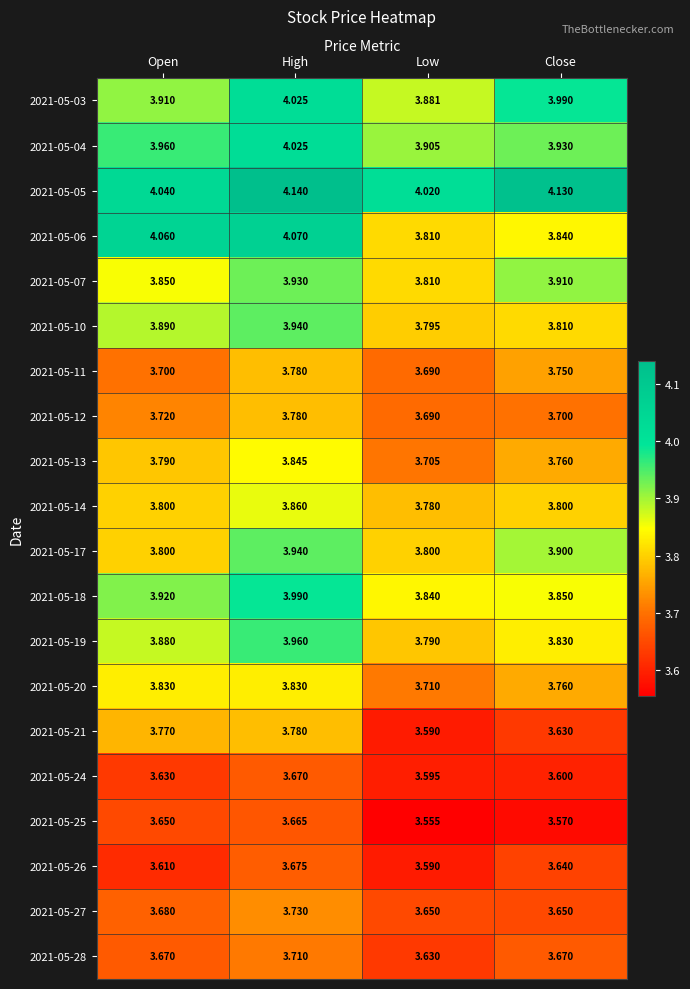

At which label is 2021-05-07 closest to 3?

Low